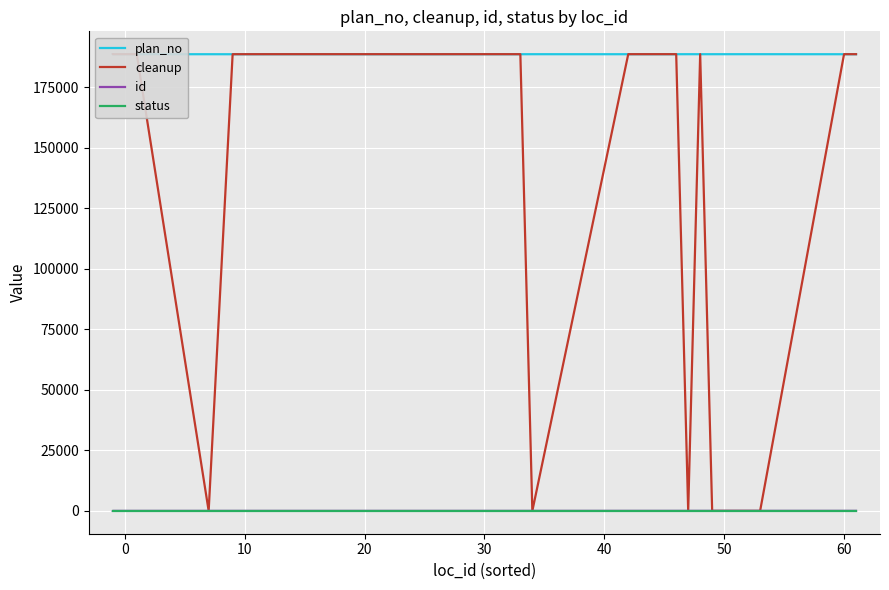

True or false: plan_no and id cross at least once.

False